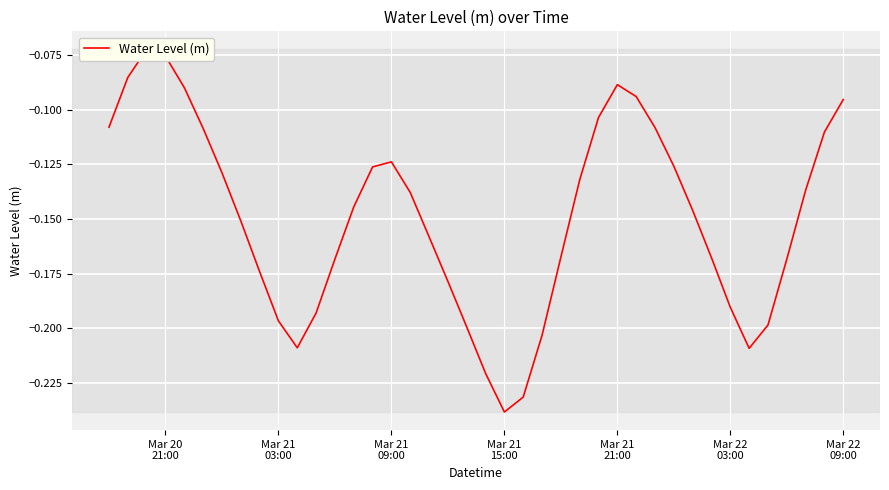

How many points are higher than both their immediate neighbors (excluding endpoints)?

3